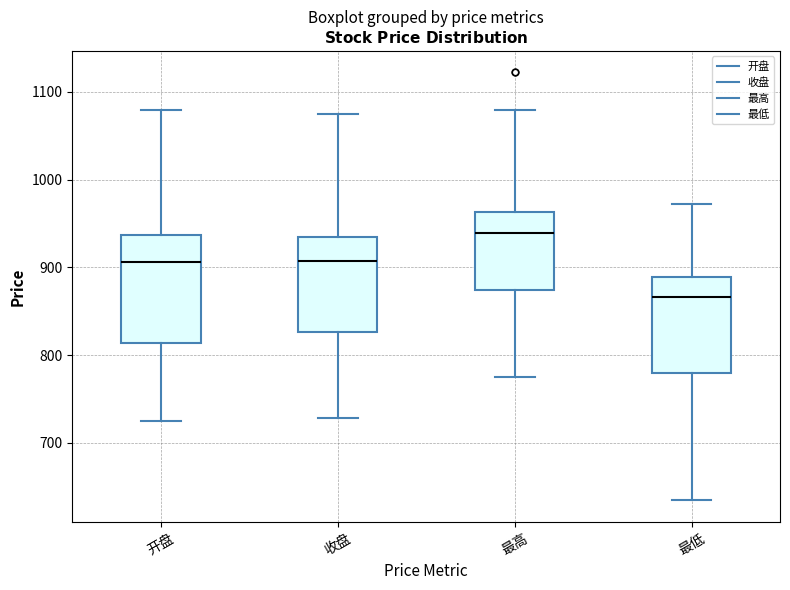

Which box has the highest median line?

最高